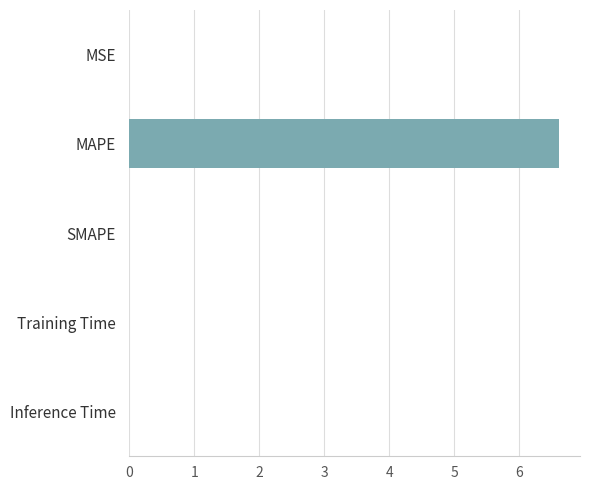

How many categories are shown in the chart?

5